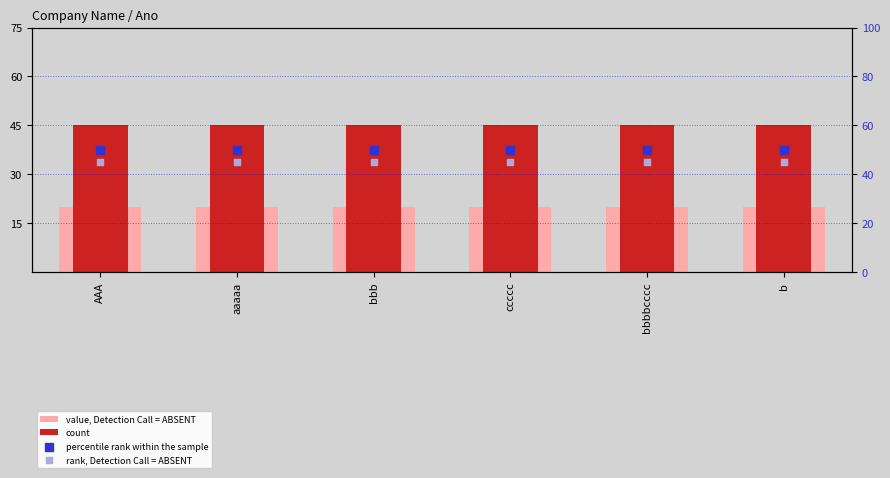

At how many categories does at least one series exceed 23?

6